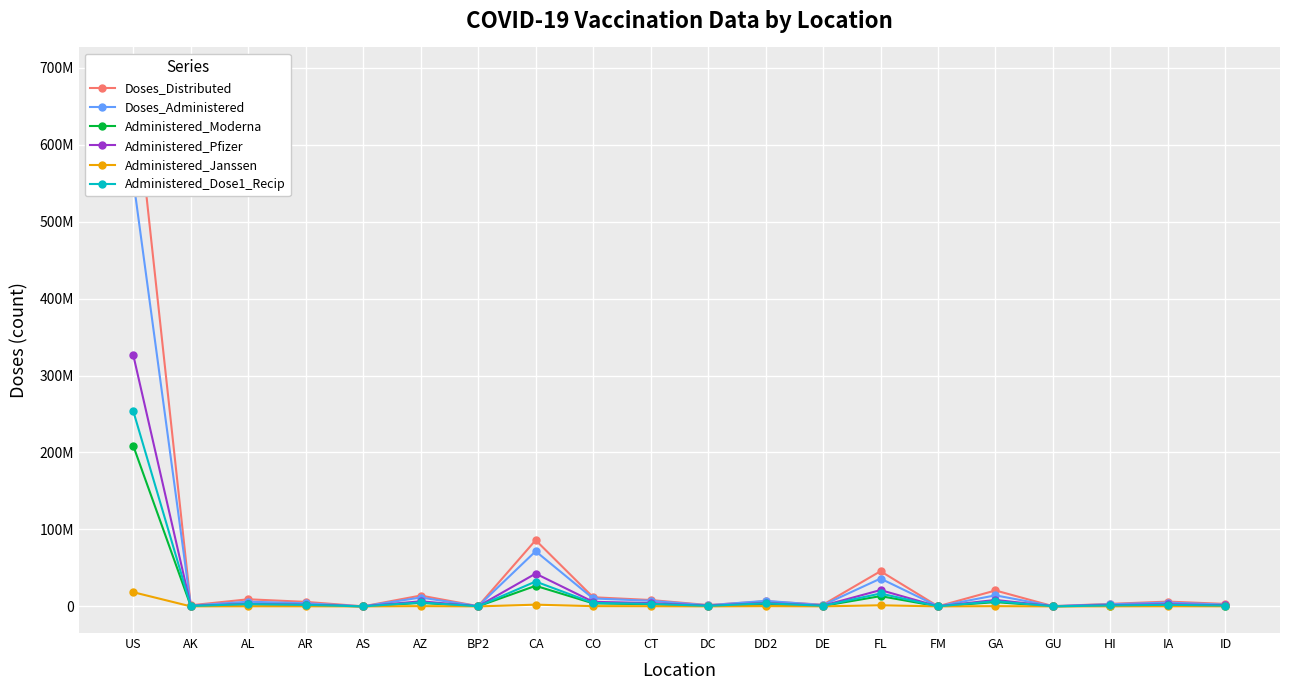

Count the number of categories in the chart.

20